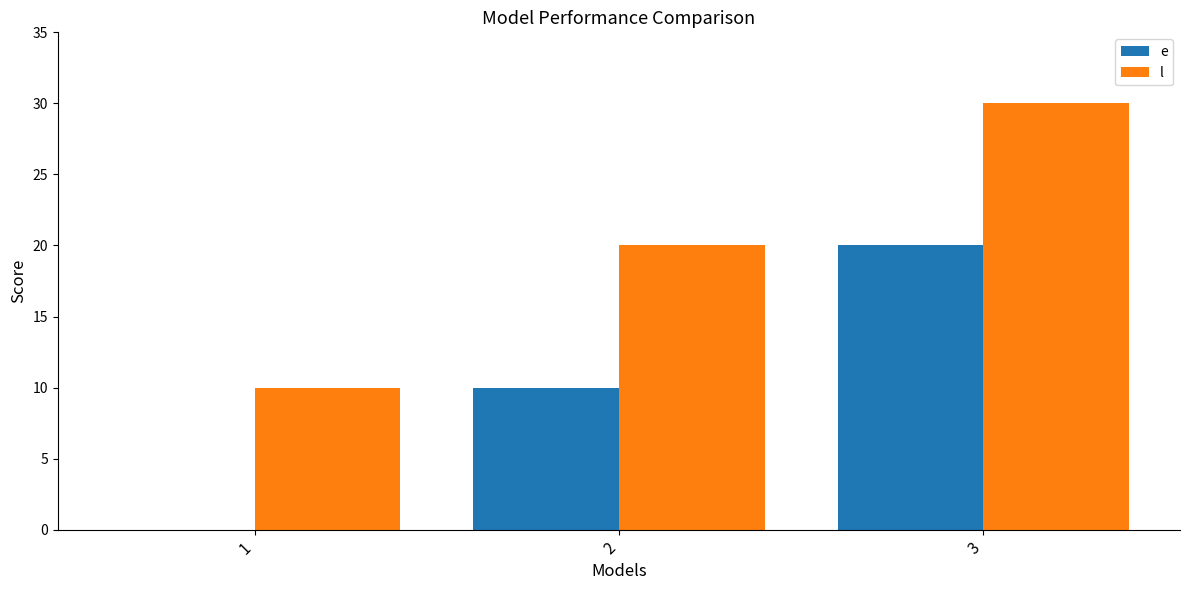

What value does the e series have at 3?

20